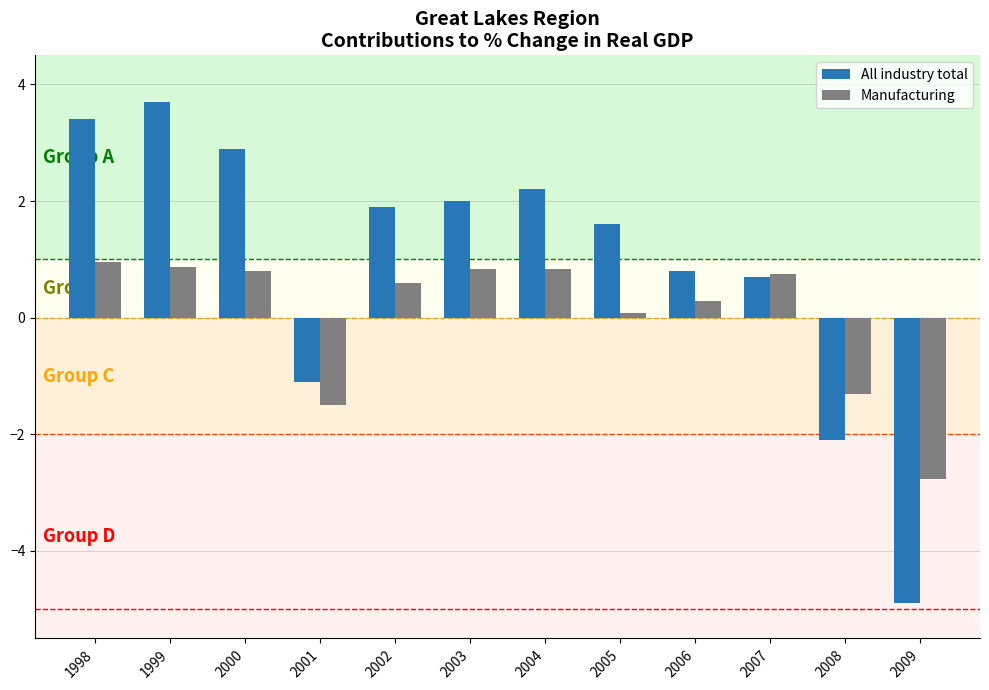

What is the total value across all series at 2003?

2.8